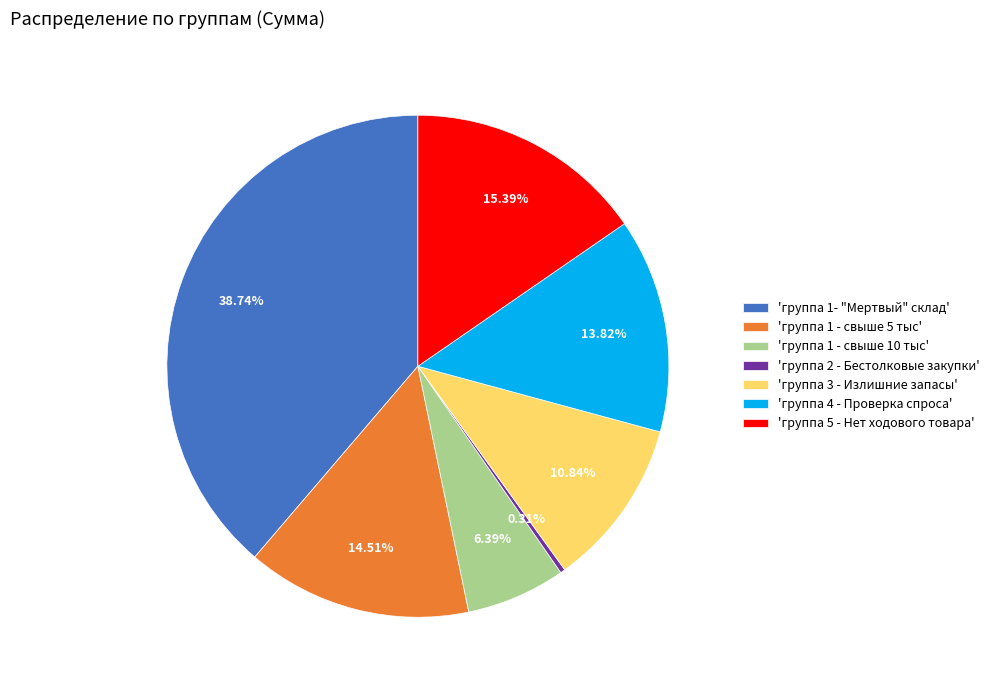

Which has a higher value, 'группа 1- "Мертвый" склад' or 'группа 1 - свыше 5 тыс'?

'группа 1- "Мертвый" склад'